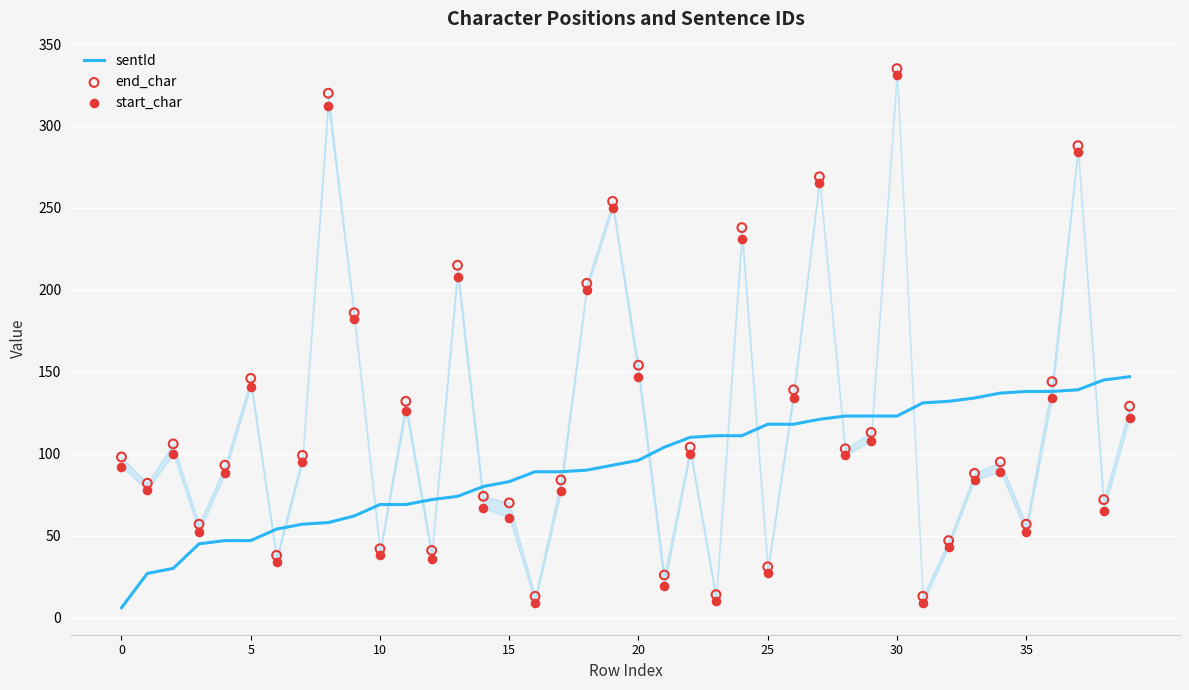

Which series reaches the maximum Y coordinate?

end_char